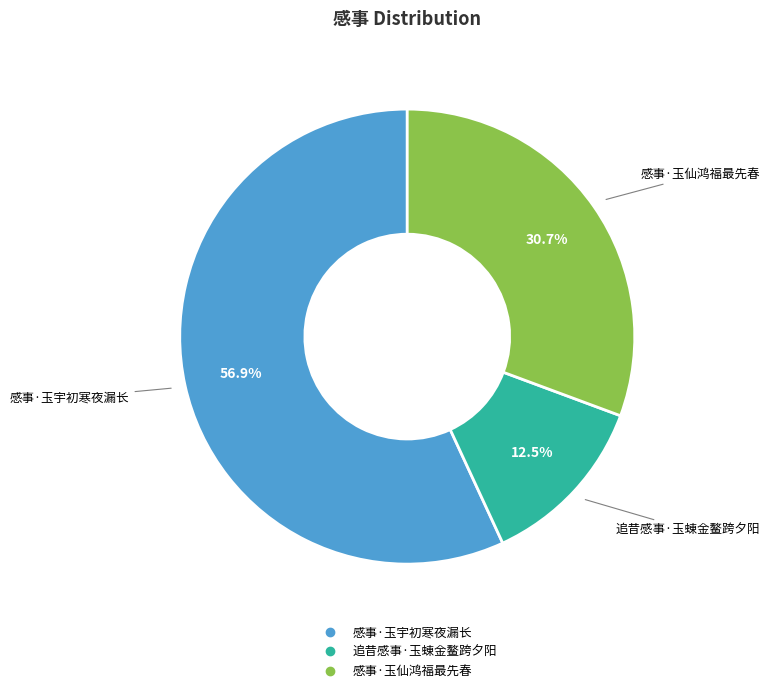

Rank the categories by value from highest to lowest.

感事·玉宇初寒夜漏长, 感事·玉仙鸿福最先春, 追昔感事·玉蝀金鳌跨夕阳